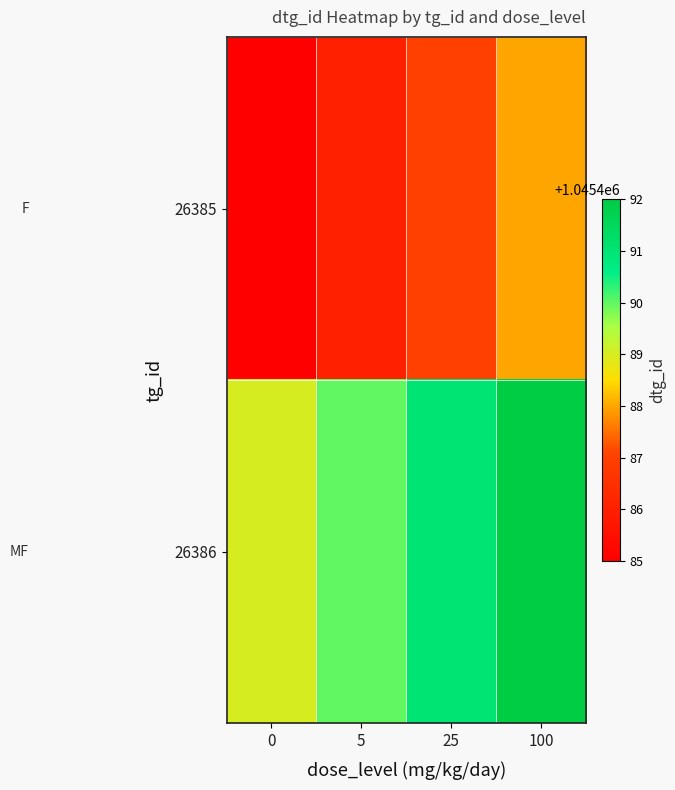

Which has a higher value, 0 or 25?

25